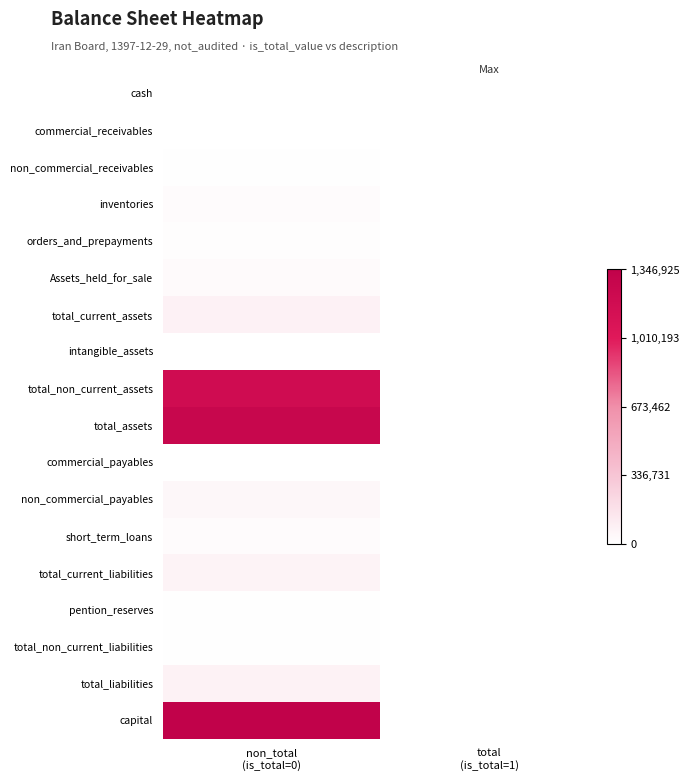

Reading left to right, list all the values displayed in this chart.

cash: non_total
(is_total=0)=4606	total
(is_total=1)=0
commercial_receivables: non_total
(is_total=0)=1171	total
(is_total=1)=0
non_commercial_receivables: non_total
(is_total=0)=9144	total
(is_total=1)=0
inventories: non_total
(is_total=0)=24281	total
(is_total=1)=0
orders_and_prepayments: non_total
(is_total=0)=15669	total
(is_total=1)=0
Assets_held_for_sale: non_total
(is_total=0)=28105	total
(is_total=1)=0
total_current_assets: non_total
(is_total=0)=82976	total
(is_total=1)=0
intangible_assets: non_total
(is_total=0)=1234	total
(is_total=1)=0
total_non_current_assets: non_total
(is_total=0)=1188535	total
(is_total=1)=0
total_assets: non_total
(is_total=0)=1271511	total
(is_total=1)=0
commercial_payables: non_total
(is_total=0)=160	total
(is_total=1)=0
non_commercial_payables: non_total
(is_total=0)=45937	total
(is_total=1)=0
short_term_loans: non_total
(is_total=0)=23725	total
(is_total=1)=0
total_current_liabilities: non_total
(is_total=0)=70448	total
(is_total=1)=0
pention_reserves: non_total
(is_total=0)=7194	total
(is_total=1)=0
total_non_current_liabilities: non_total
(is_total=0)=7194	total
(is_total=1)=0
total_liabilities: non_total
(is_total=0)=77642	total
(is_total=1)=0
capital: non_total
(is_total=0)=1346925	total
(is_total=1)=0